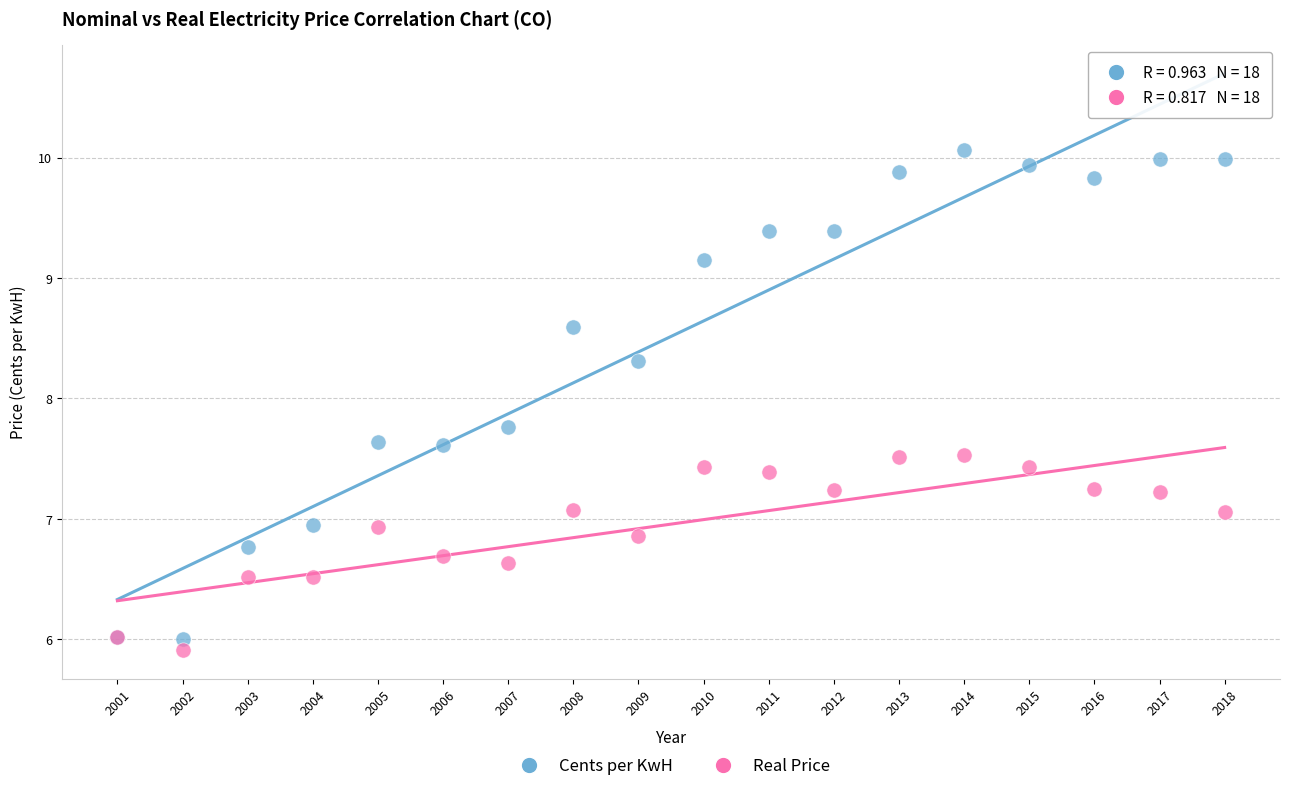

Which series contains the lowest Y value?

Real Price